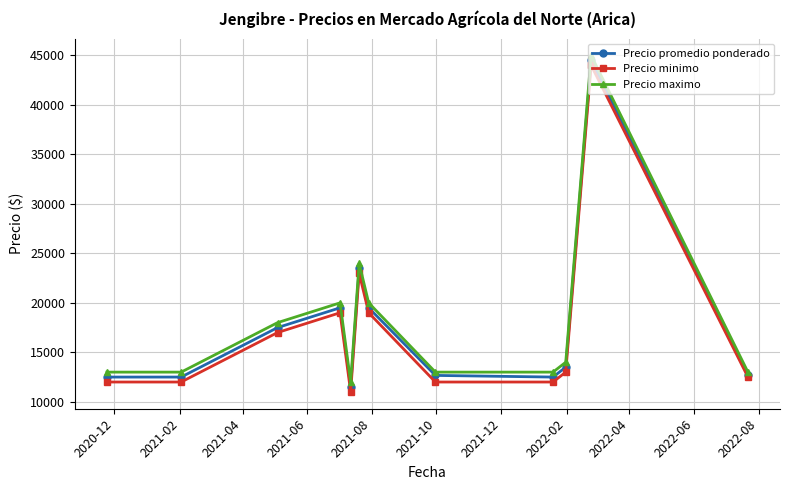

What is the value of the Precio promedio ponderado point at the 3rd from the left?

17500